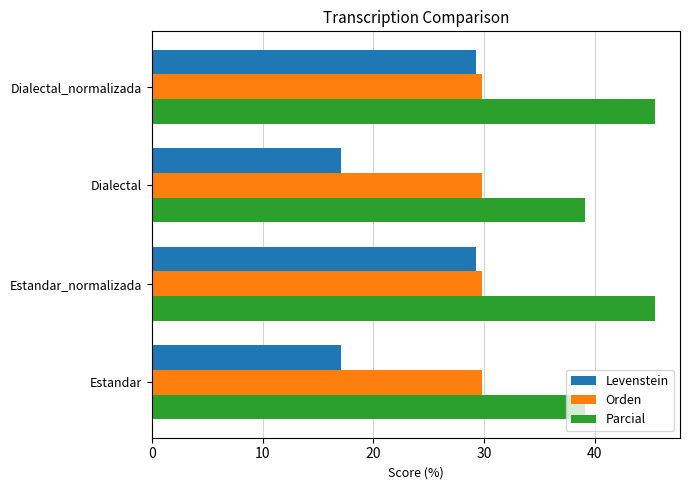

Which series has the largest range (max minus min)?

Levenstein